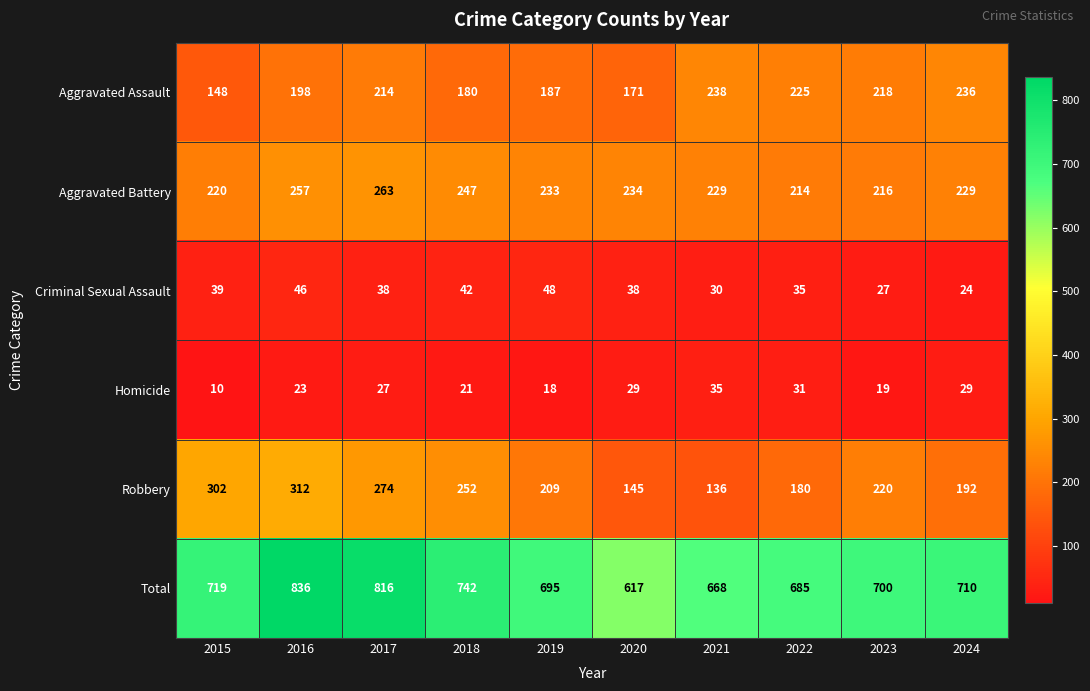

Rank the series by their maximum value, from highest to lowest.

Total, Robbery, Aggravated Battery, Aggravated Assault, Criminal Sexual Assault, Homicide